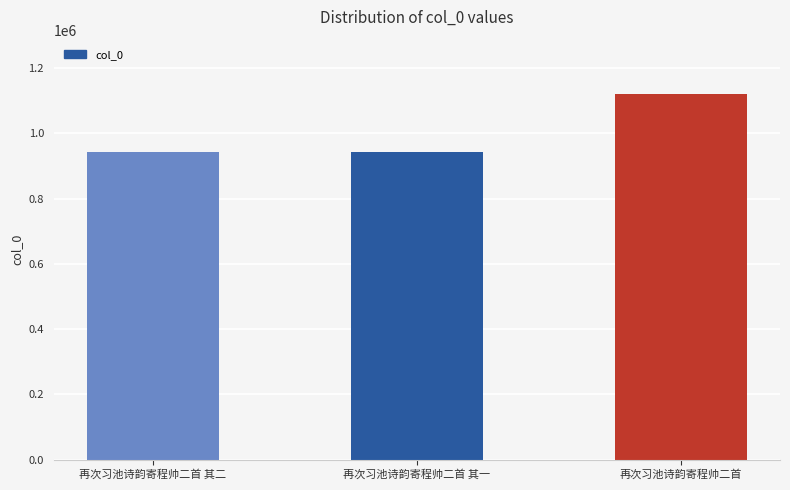

How many bars are there in total?

3